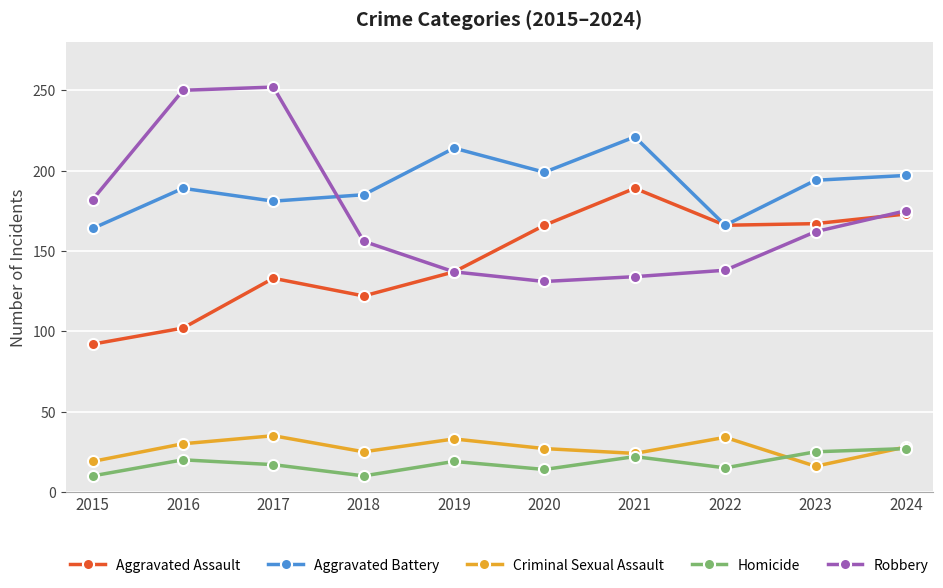

Rank the series at 2018 from highest to lowest value.

Aggravated Battery, Robbery, Aggravated Assault, Criminal Sexual Assault, Homicide